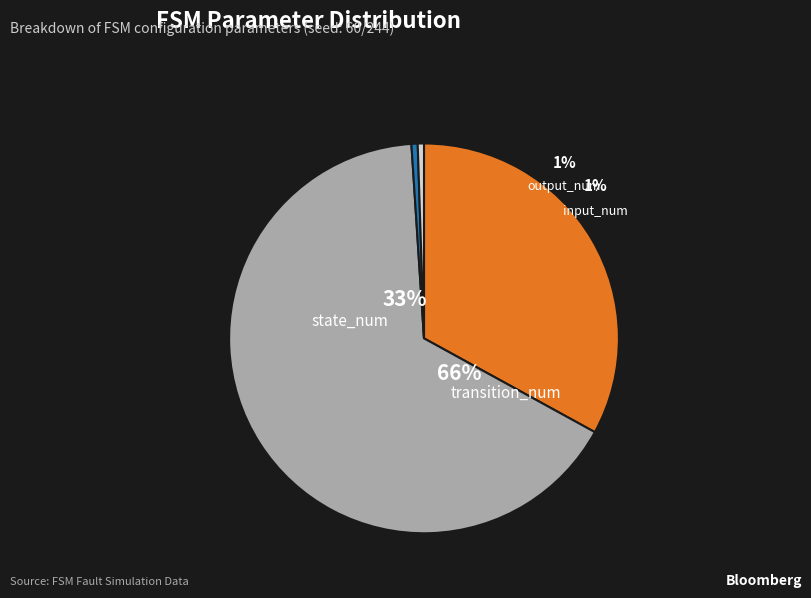

Which category has the biggest portion of the pie?

transition_num